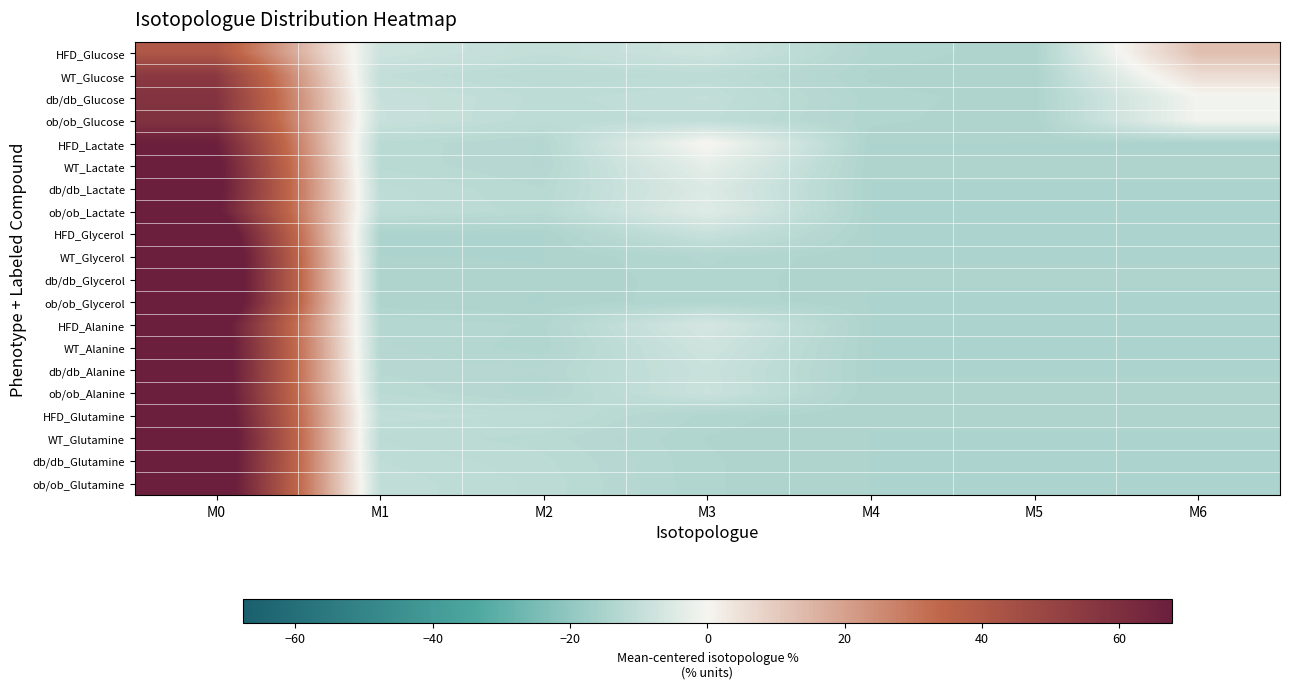

Between M2 and M4, which series saw the biggest shift?

HFD_Glutamine